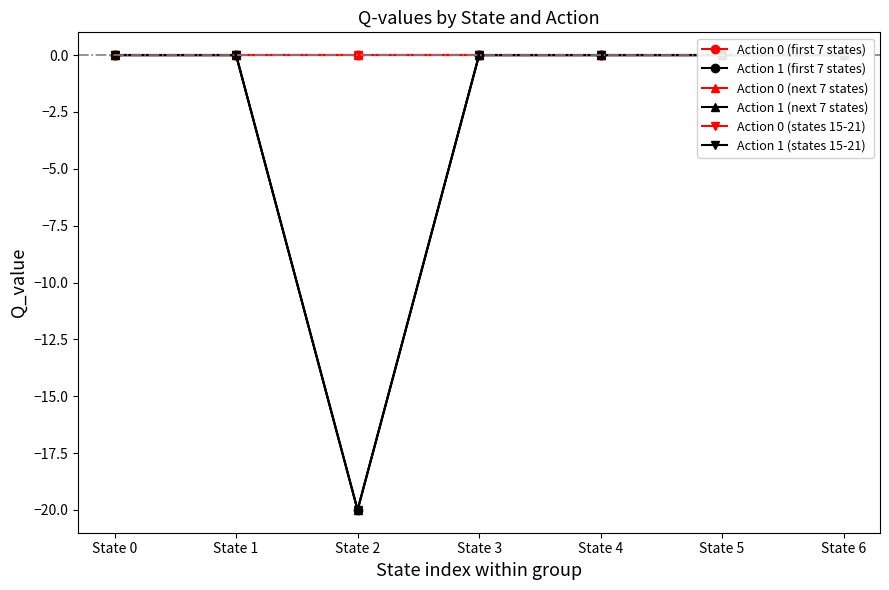

Reading left to right, transcribe all the data shown in this chart.

Action 0 (first 7 states): 0.0	0.0	0.0	0.0	0.0	0.0	0.0
Action 1 (first 7 states): 0.0	0.0	-20.0	0.0	0.0	0.0	0.0
Action 0 (next 7 states): 0.0	0.0	0.0	0.0	0.0	0.0	0.0
Action 1 (next 7 states): 0.0	0.0	-20.0	0.0	0.0	0.0	0.0
Action 0 (states 15-21): 0.0	0.0	0.0	0.0	0.0	0.0	0.0
Action 1 (states 15-21): 0.0	0.0	-20.0	0.0	0.0	0.0	0.0